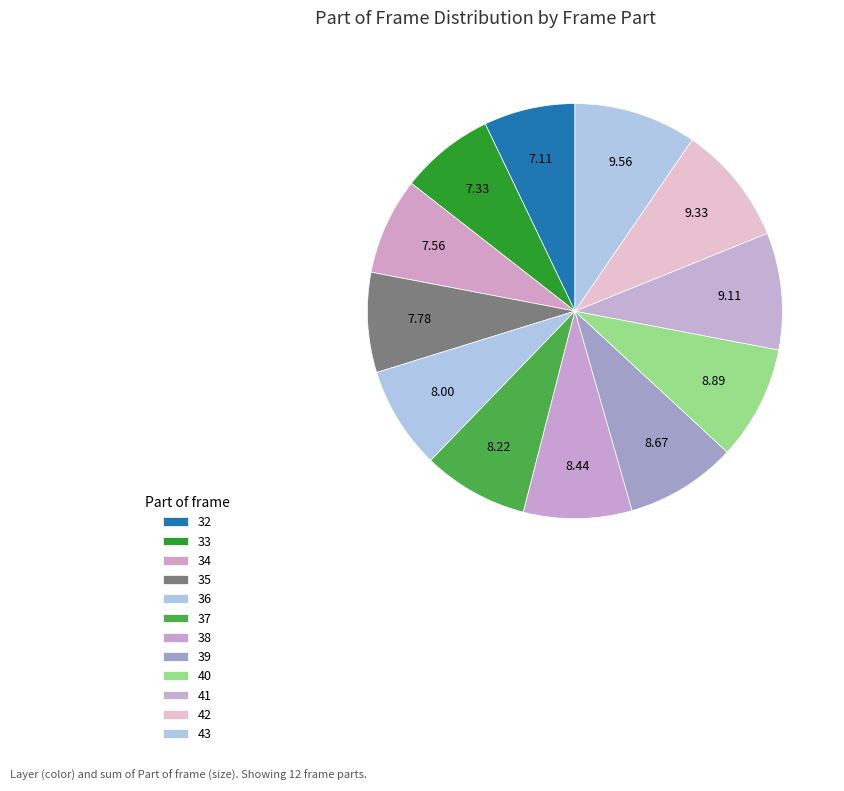

Does 40 account for over 50% of the chart?

No